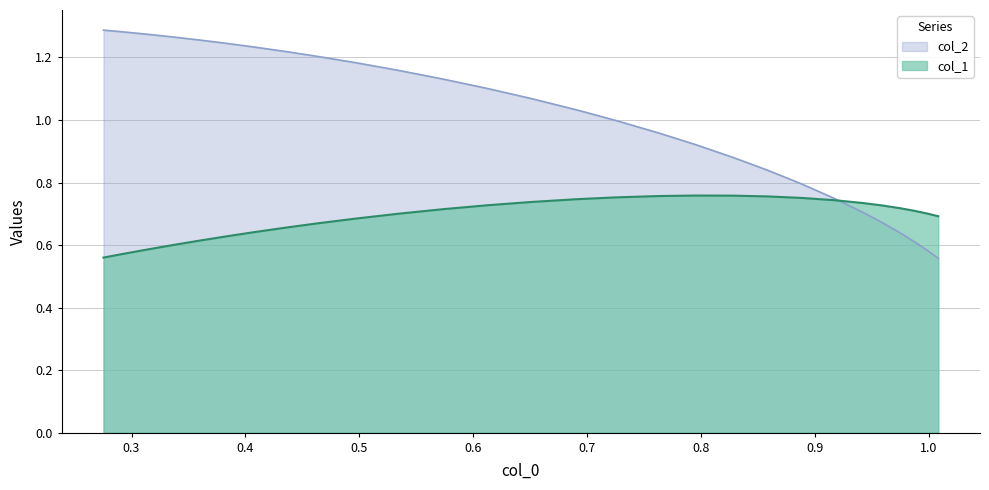

Which series has the largest total across all categories?

col_2